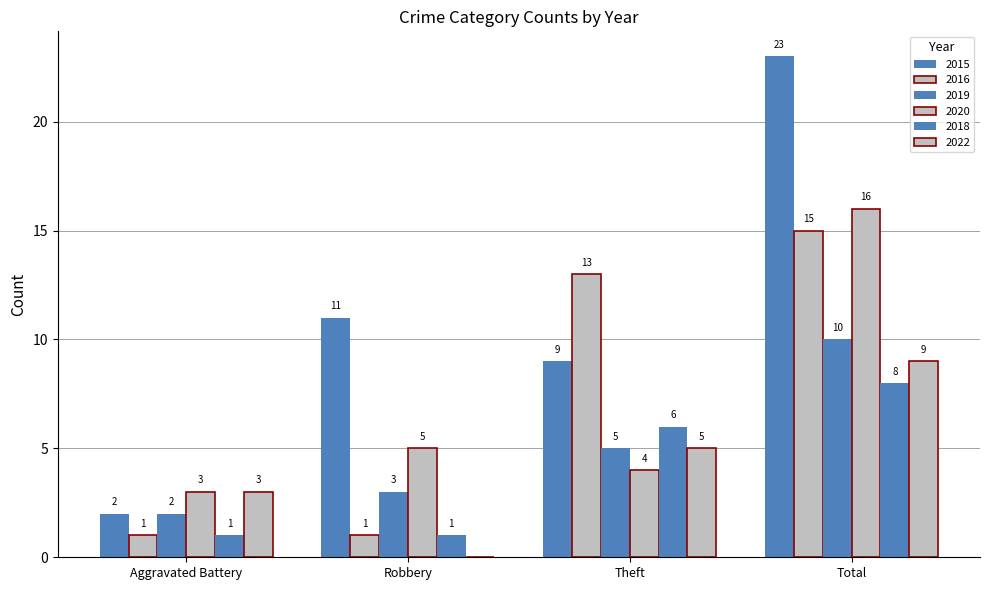

Reading right to left, what are all the values shown in this chart?

2015: 23	9	11	2
2016: 15	13	1	1
2019: 10	5	3	2
2020: 16	4	5	3
2018: 8	6	1	1
2022: 9	5	0	3